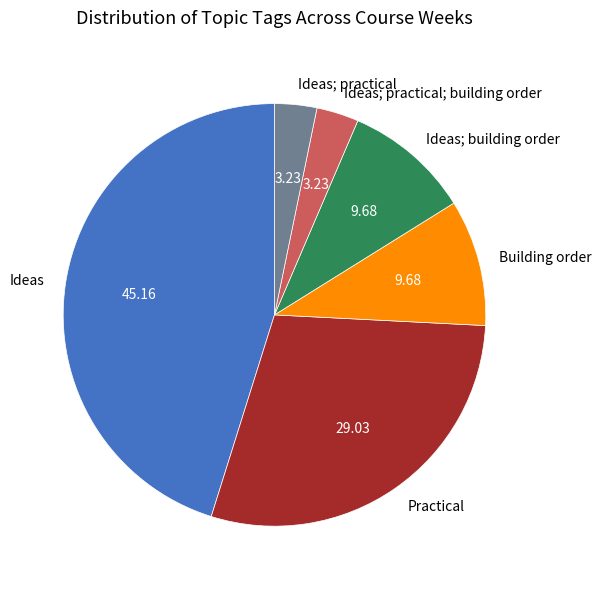

Does Ideas; practical; building order represent more than half of the total?

No